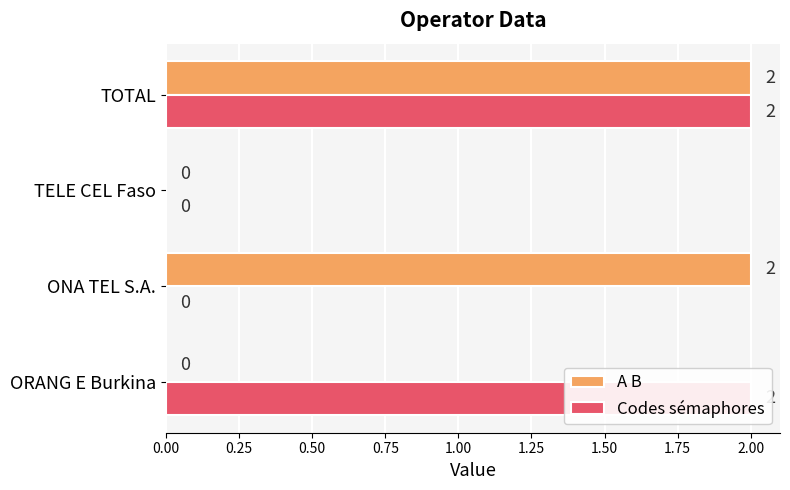

How many categories are shown in the chart?

4